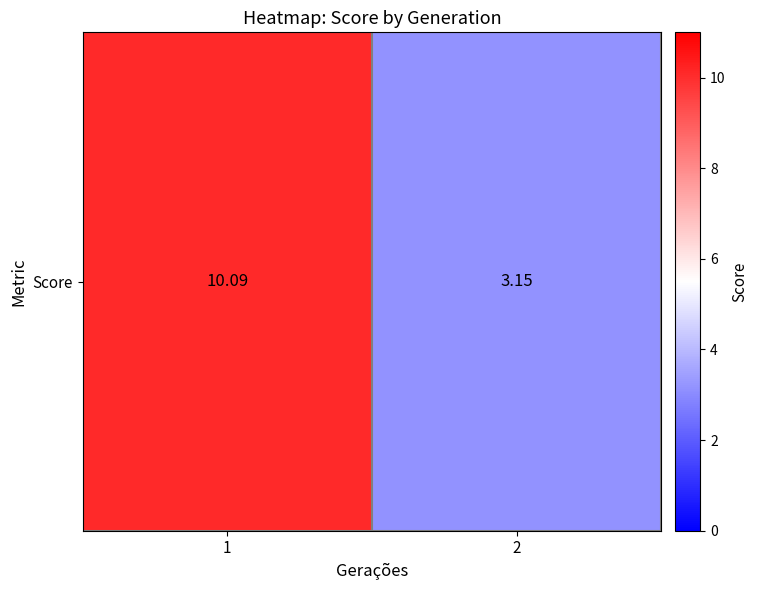

At which label does the data first exceed 10?

1